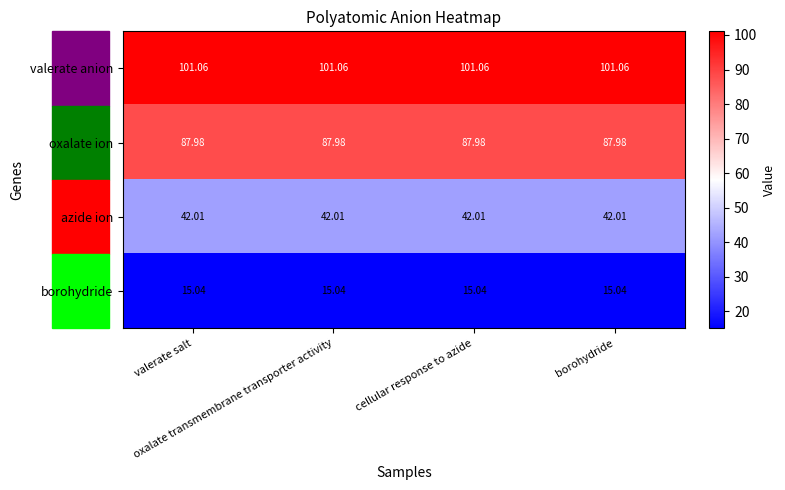

Which series has the largest total across all categories?

valerate anion